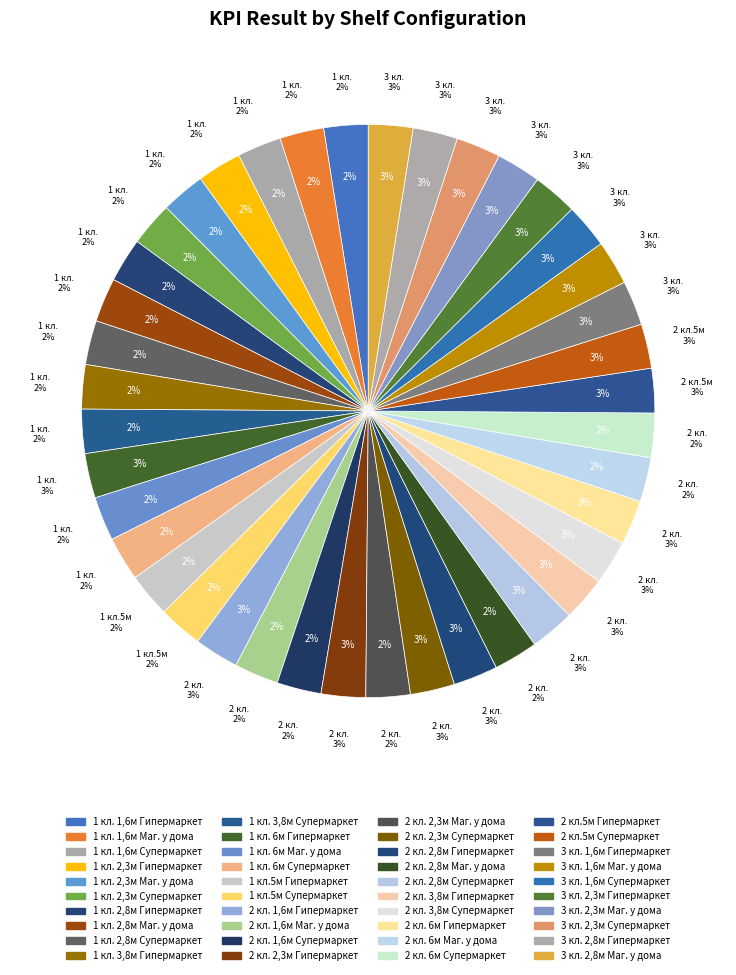

Is there any slice that represents more than half of the pie?

No